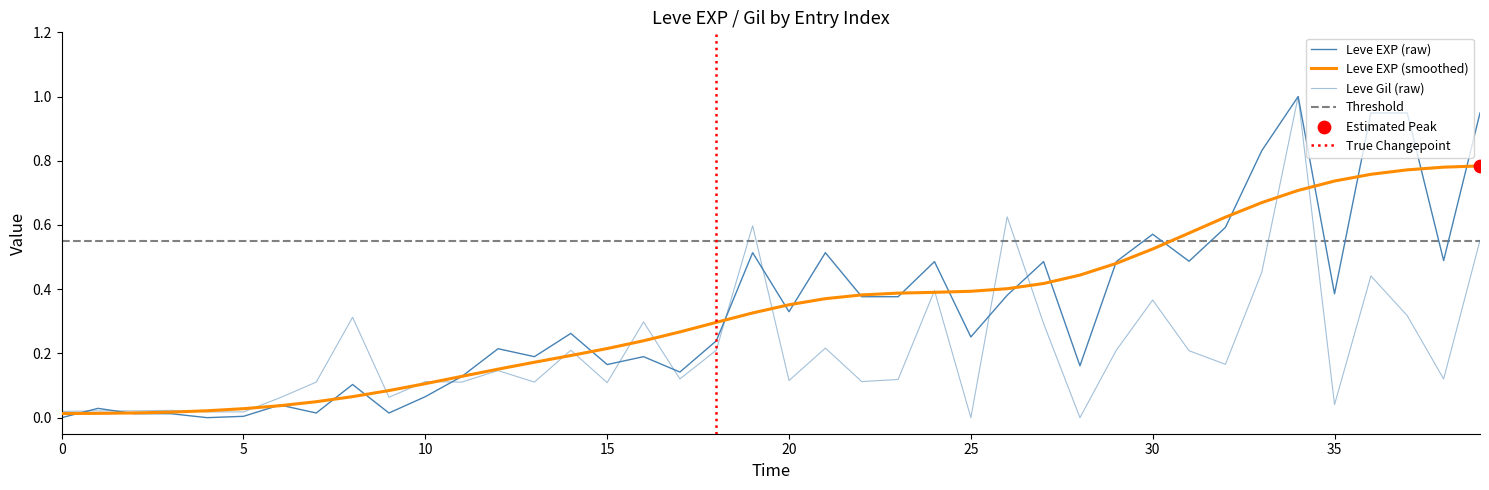

Which series contains the highest Y value?

Leve EXP